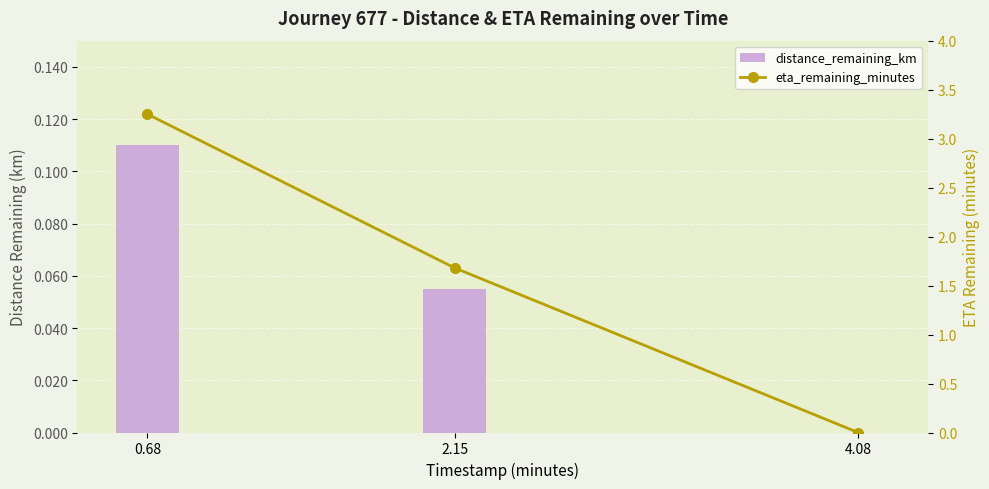

What is the difference between the maximum and minimum values in the eta_remaining_minutes series?

3.2